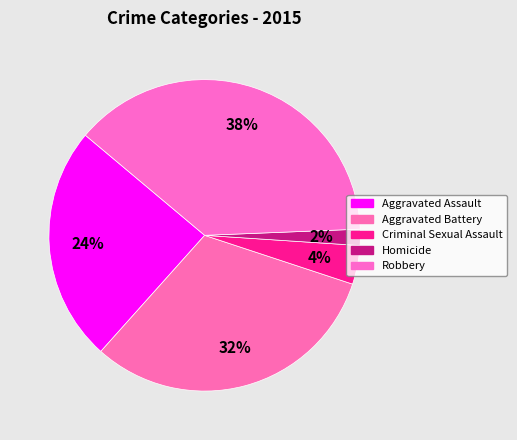

To the nearest percent, what percentage of the pie is Aggravated Assault?

24%